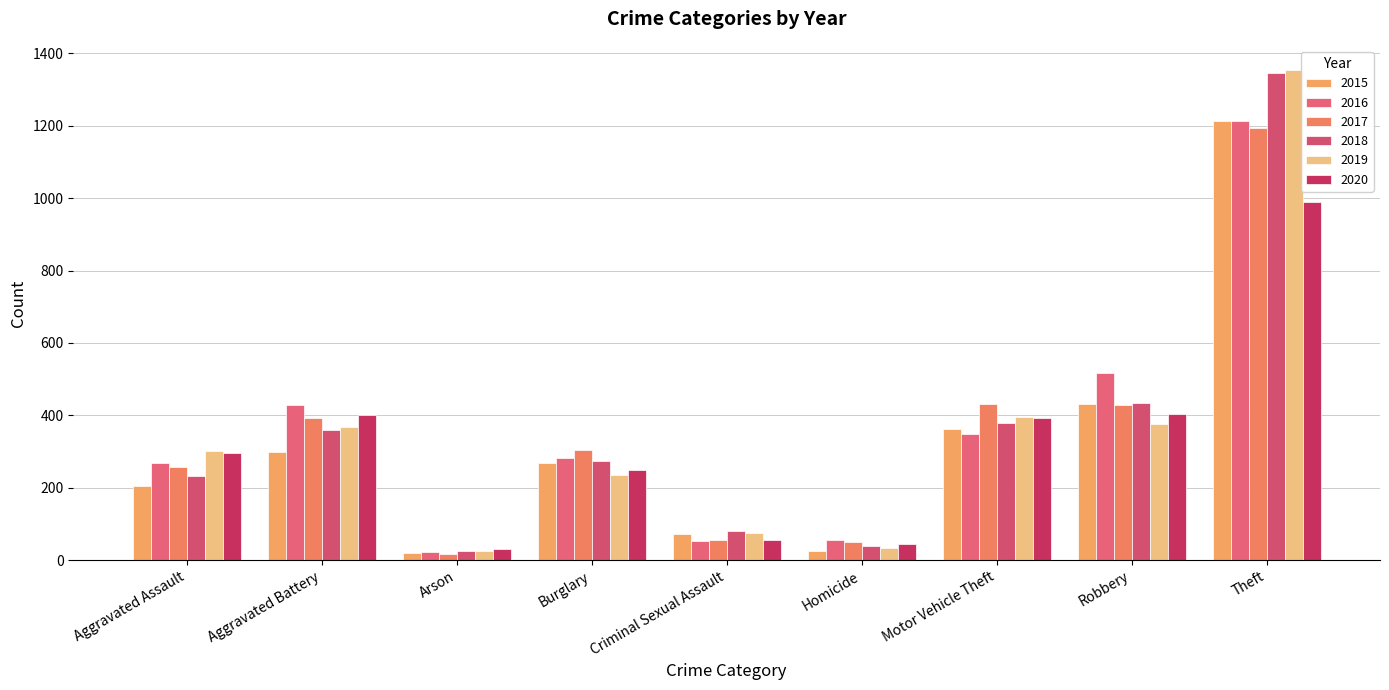

What is the approximate value of 2016 at Homicide, to the nearest 50?

50